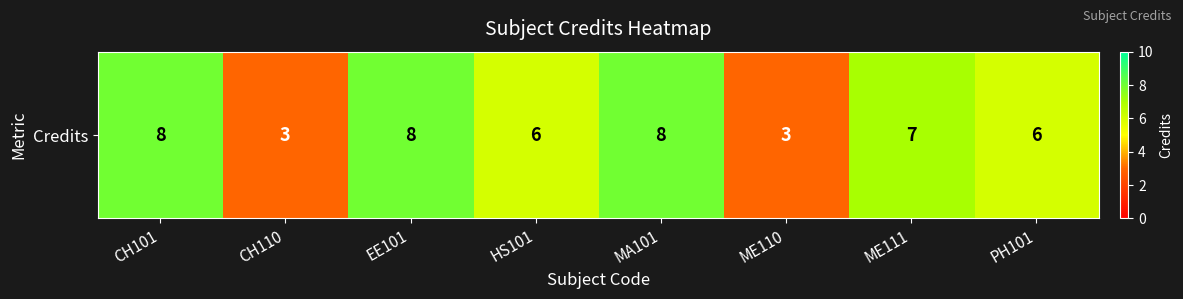

Reading left to right, list all the values displayed in this chart.

8	3	8	6	8	3	7	6